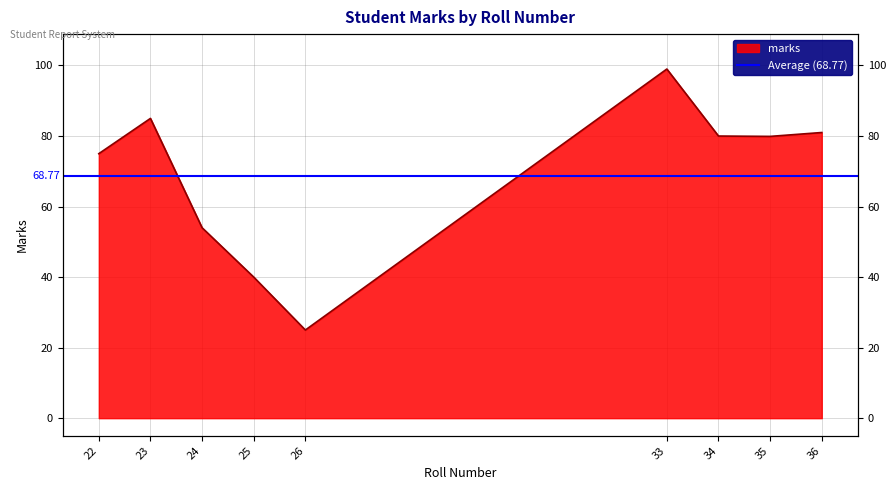

What is the smallest value displayed?

25.0